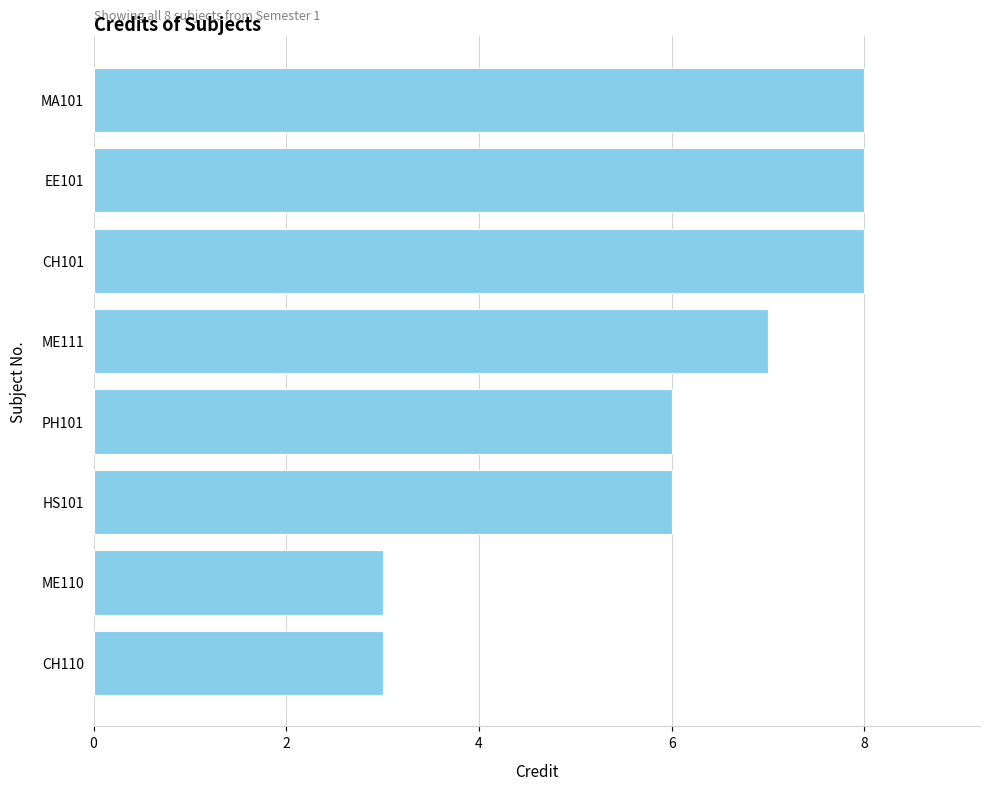

What is the minimum value shown in the chart?

3